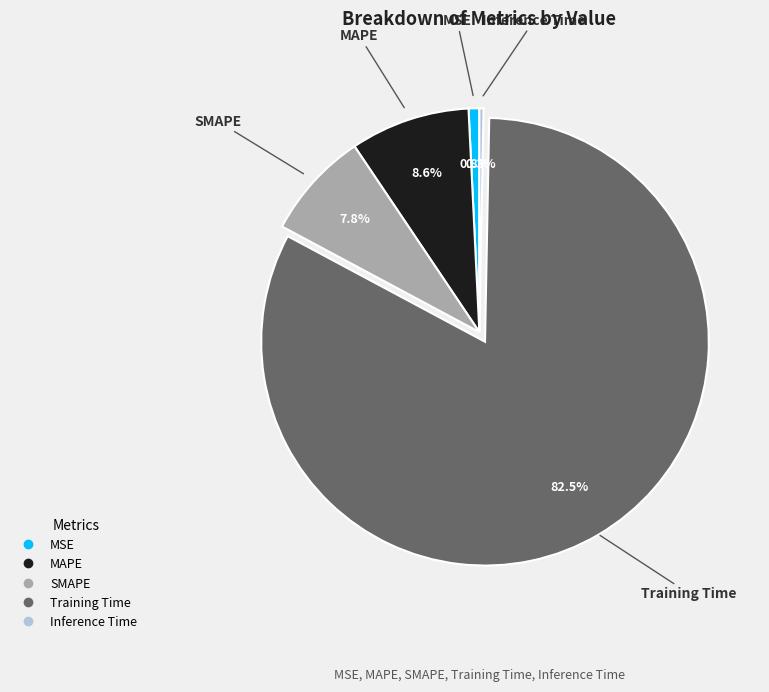

Count the number of slices in the pie.

5